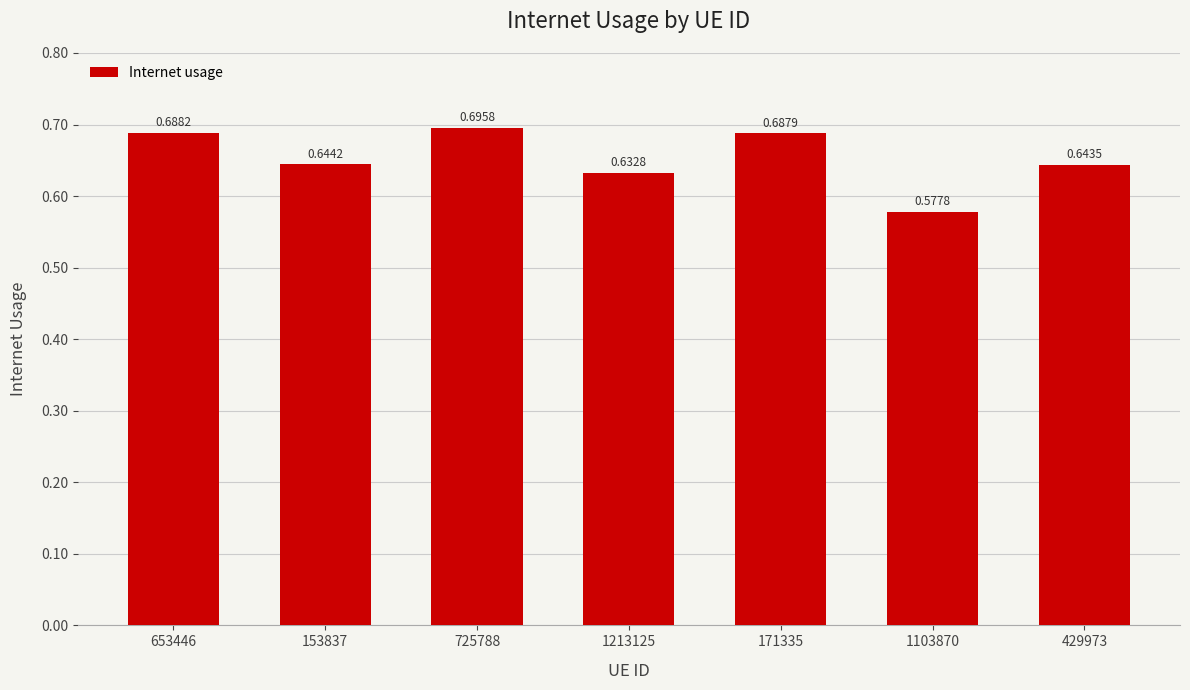

Which has a higher value, 429973 or 153837?

153837